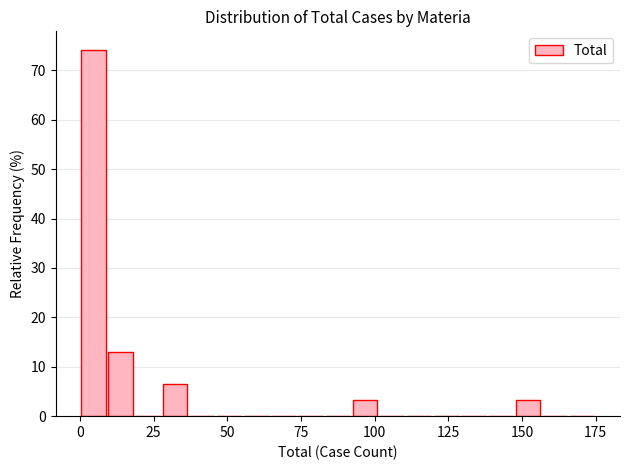

Read against the x-axis, roughly where is the centre of the tallest bar?

5